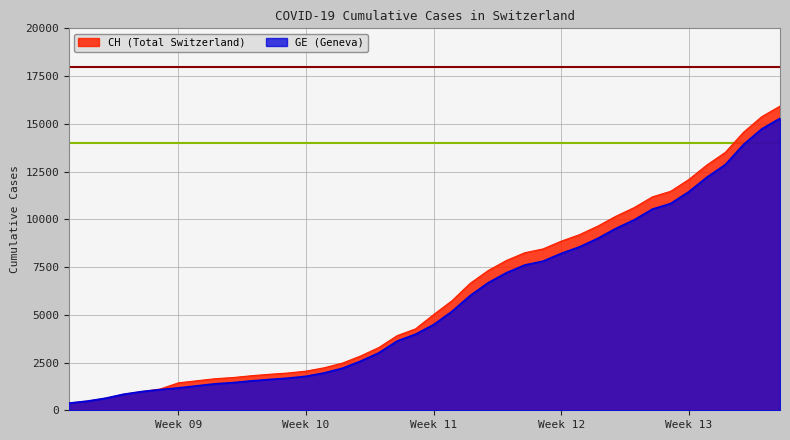

What is the difference between the maximum and minimum values in the CH series?

15551